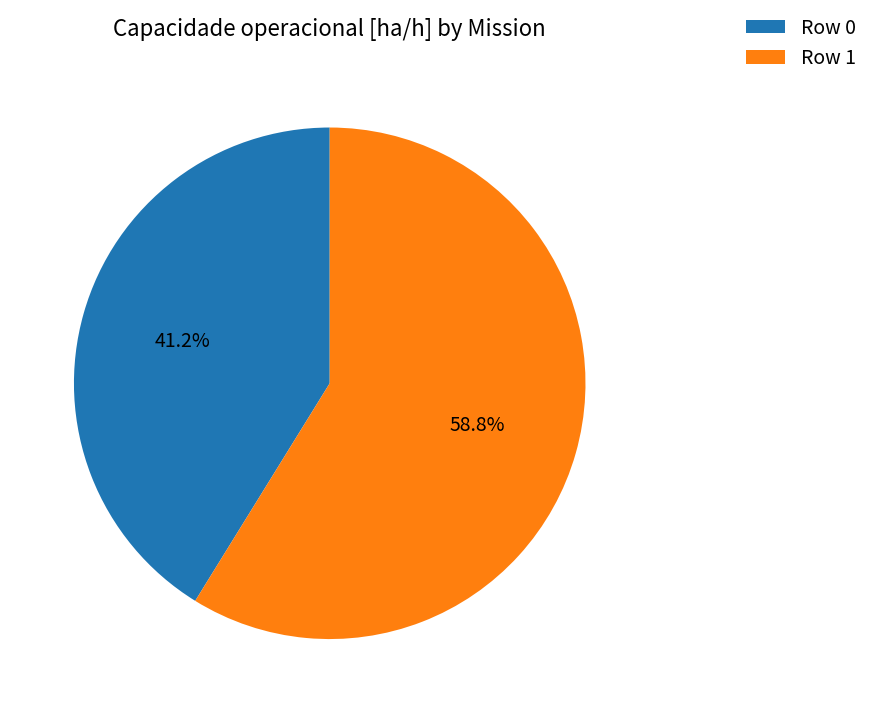

Rank the categories by value from highest to lowest.

Row 1, Row 0